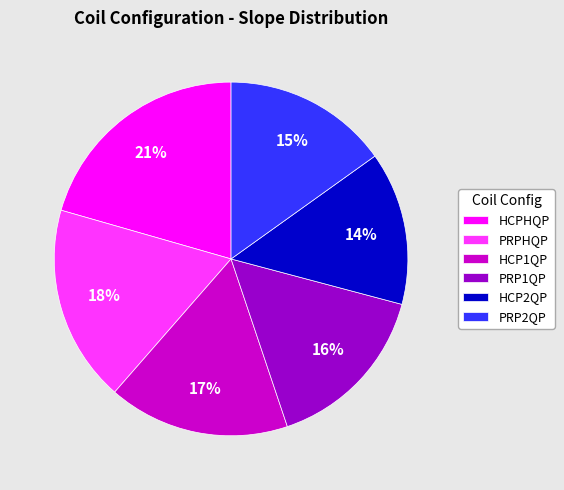

Combined, do HCP2QP and PRPHQP account for over 50%?

No